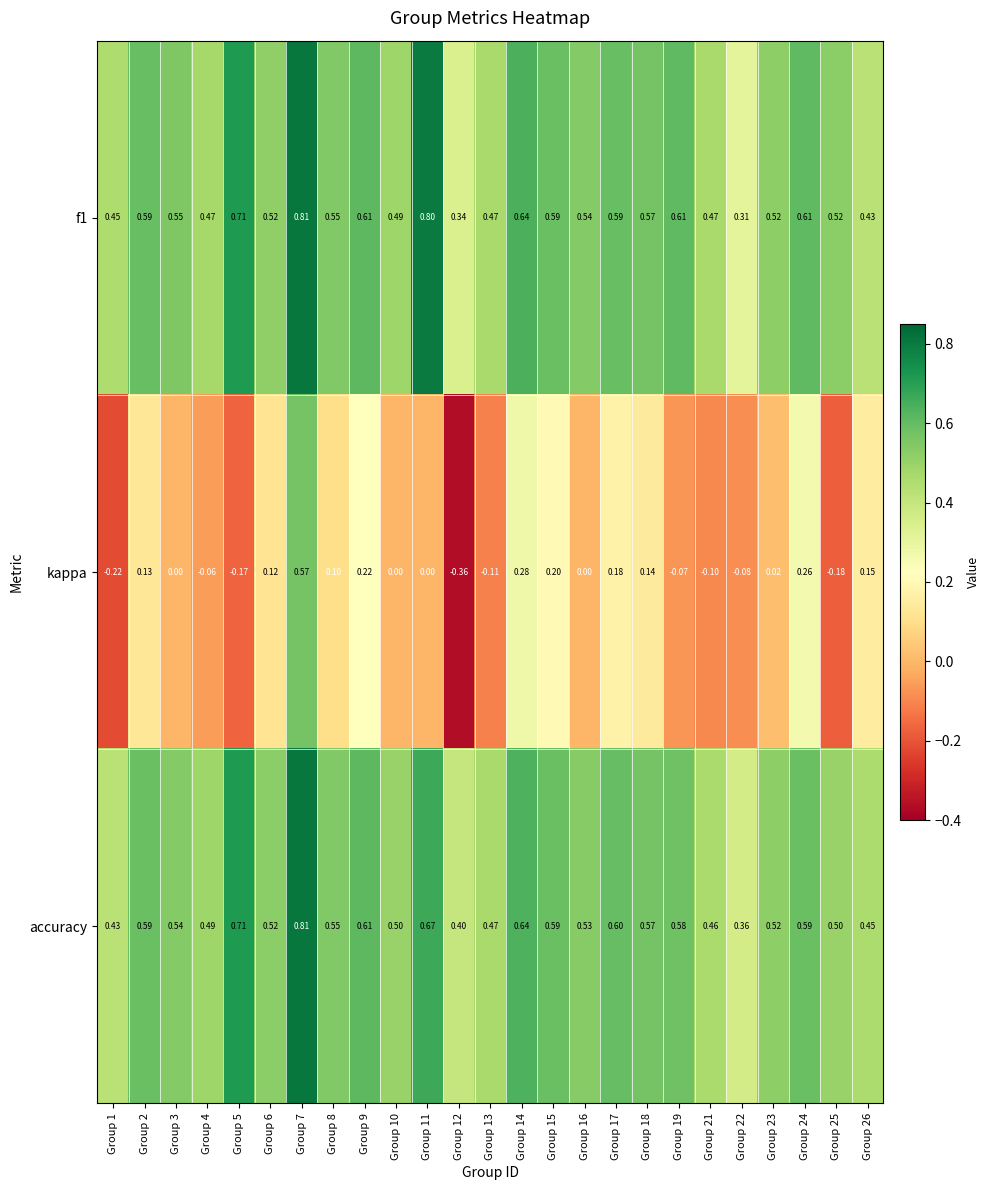

Which series has the widest spread of values?

kappa